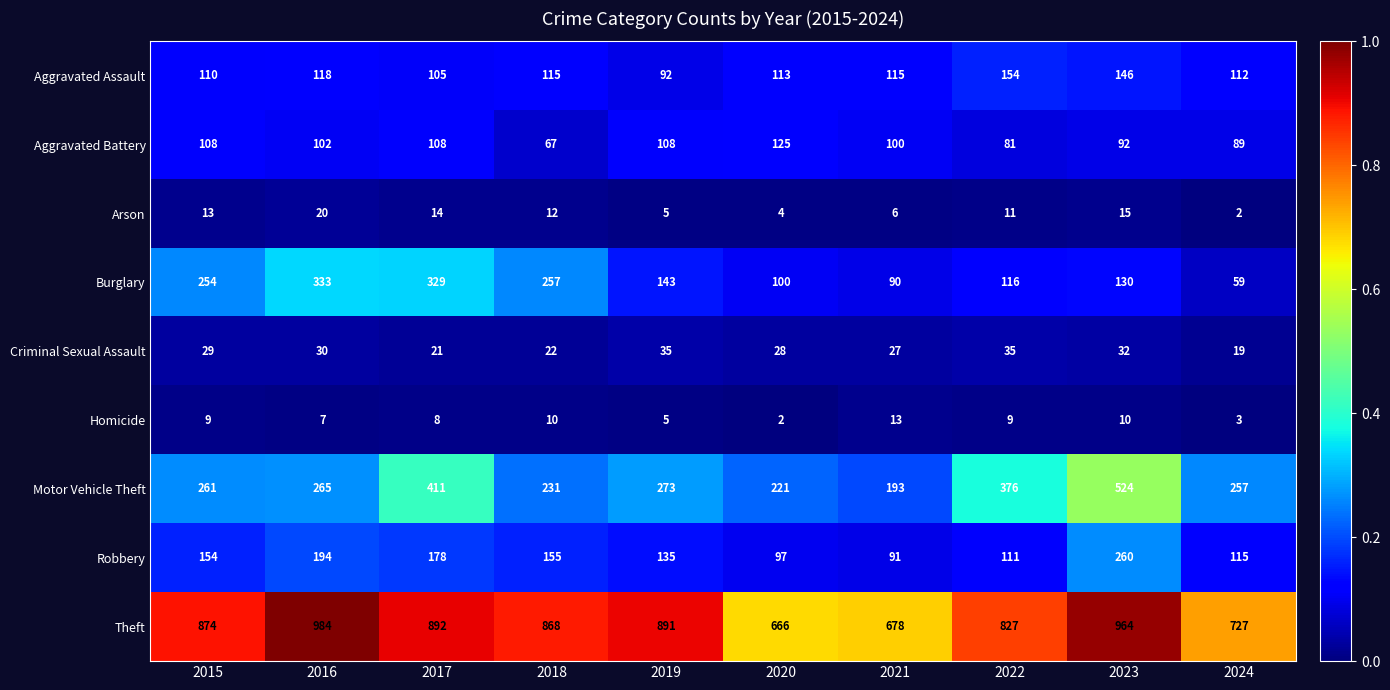

Is the value of Robbery at 2017 greater than the value of Arson at 2020?

Yes